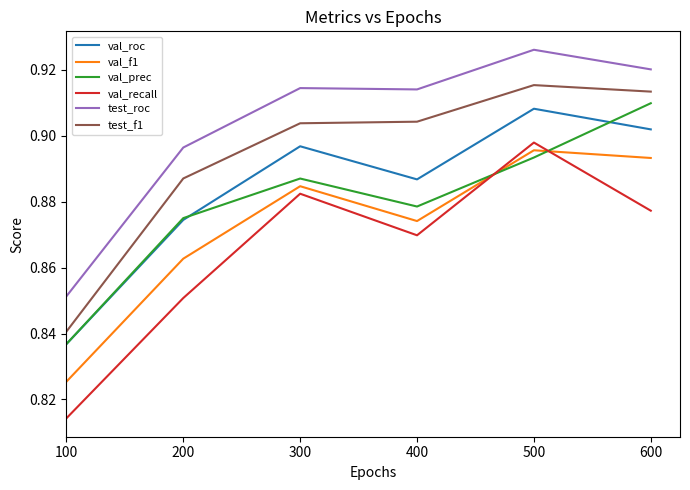

Where is test_f1 nearest to the value 0?

100